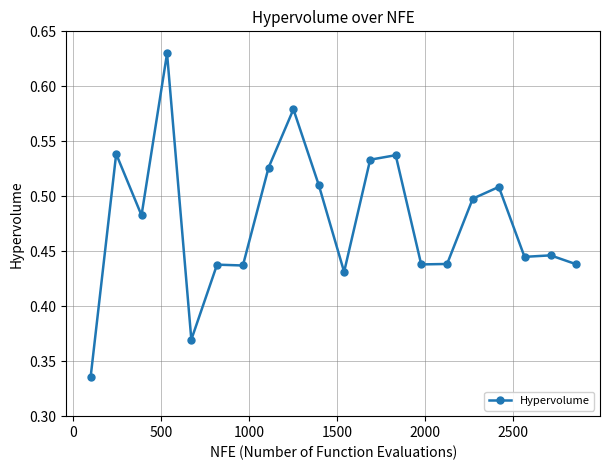

How many values are between 0 and 1?

20